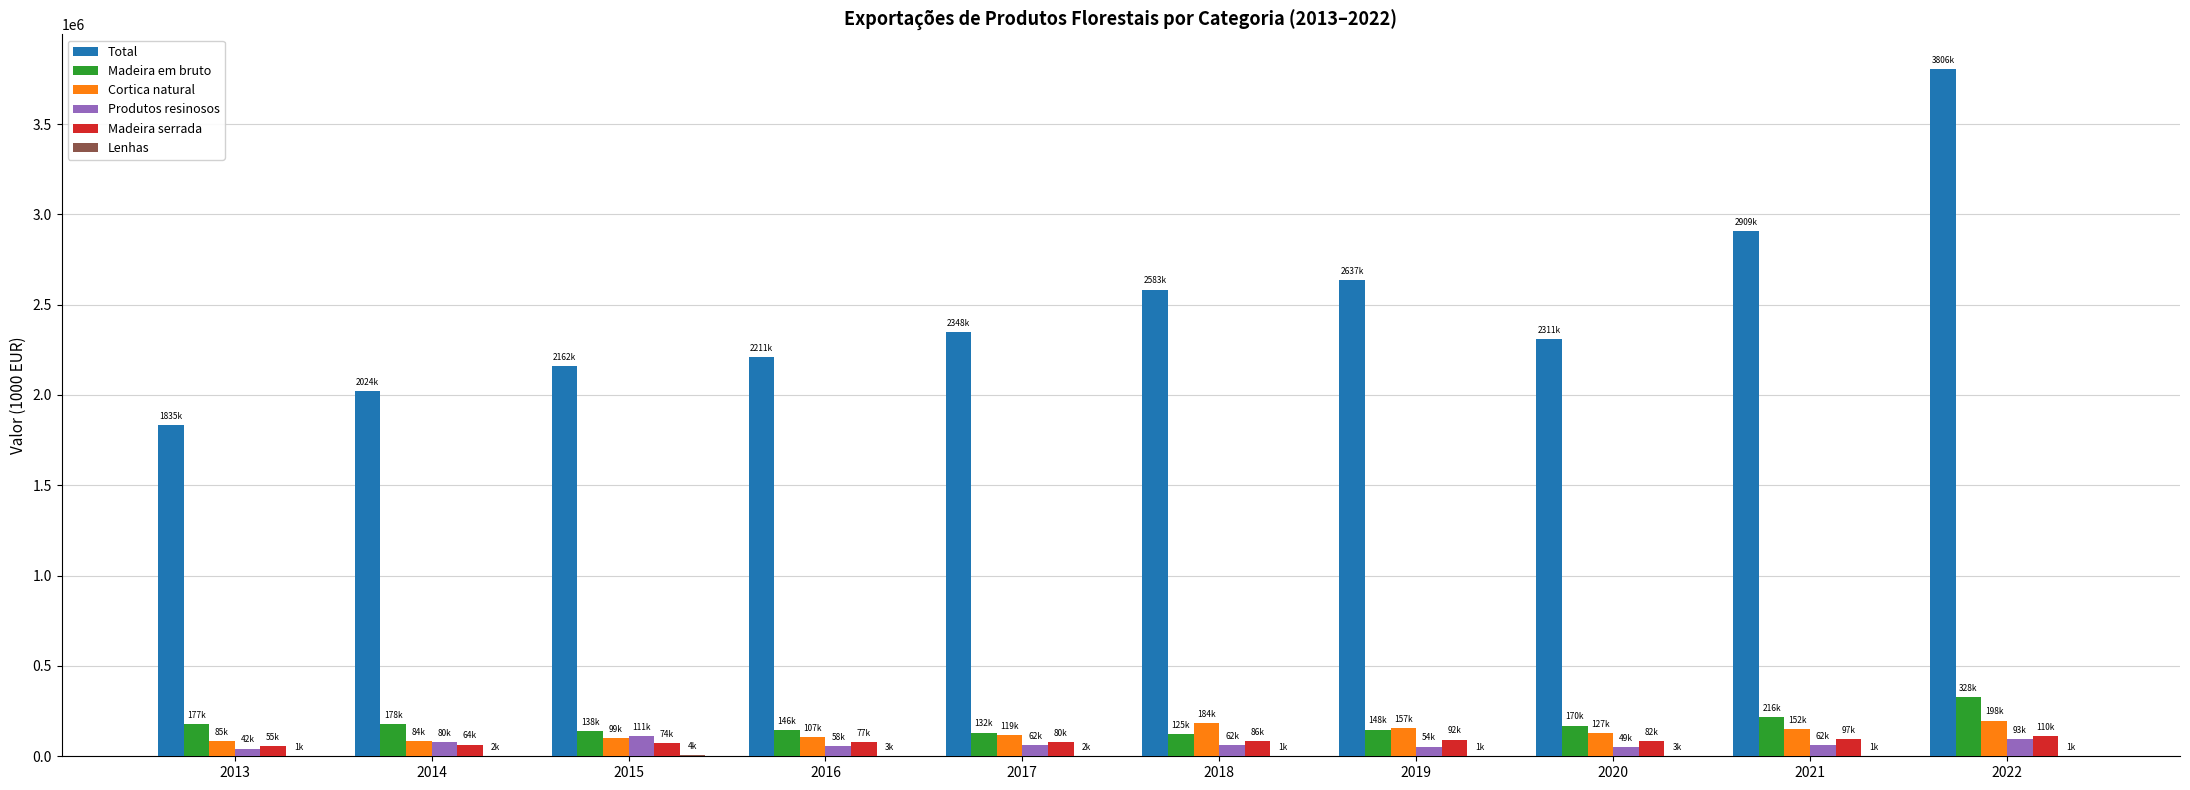

What is the average value of the Produtos resinosos series?

67271.4